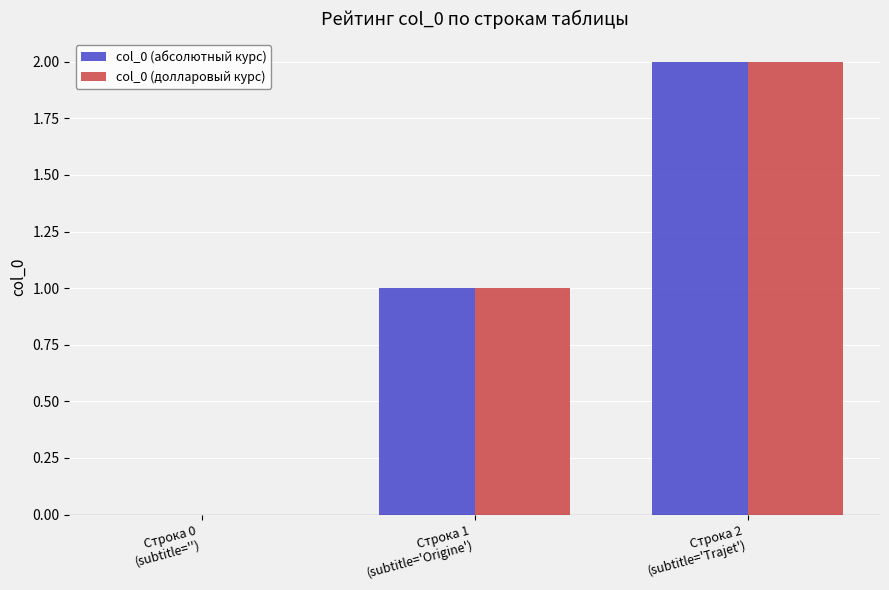

Reading left to right, what are all the values shown in this chart?

col_0 (абсолютный курс): Строка 0
(subtitle='')=0	Строка 1
(subtitle='Origine')=1	Строка 2
(subtitle='Trajet')=2
col_0 (долларовый курс): Строка 0
(subtitle='')=0	Строка 1
(subtitle='Origine')=1	Строка 2
(subtitle='Trajet')=2